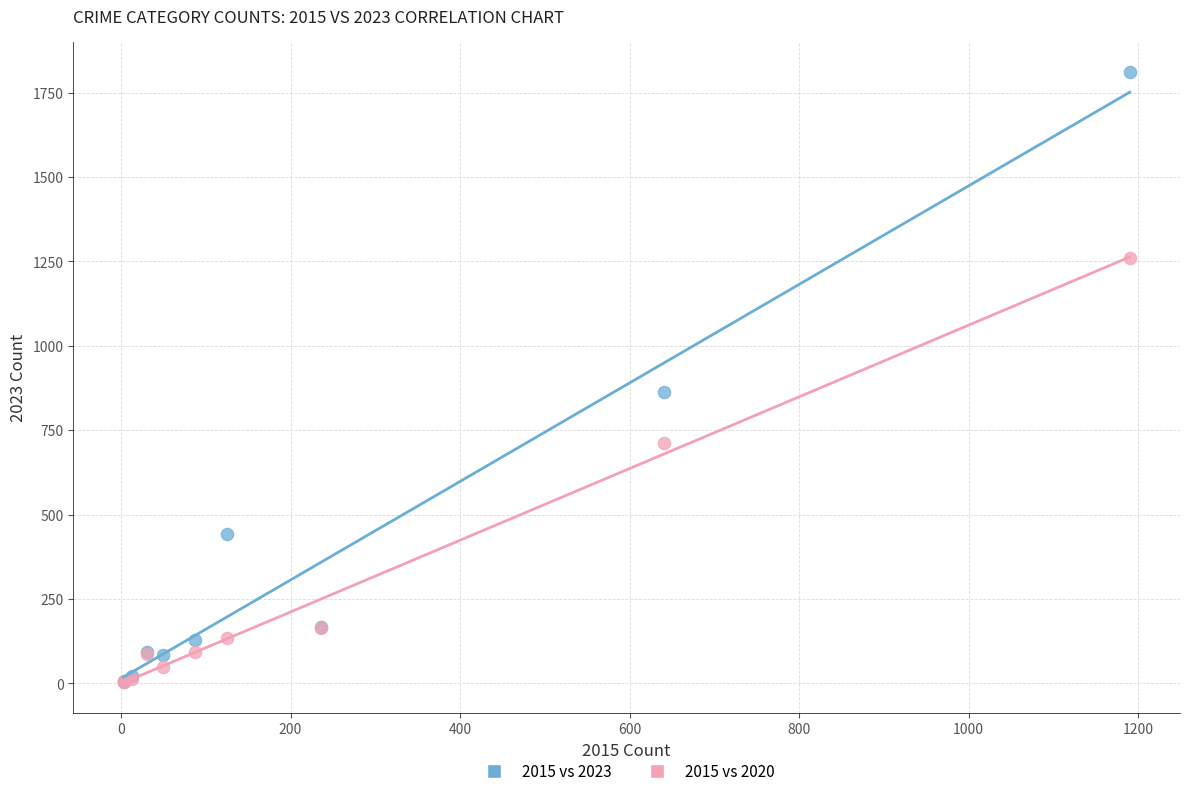

Across all series, what Y value is closest to 907?

864